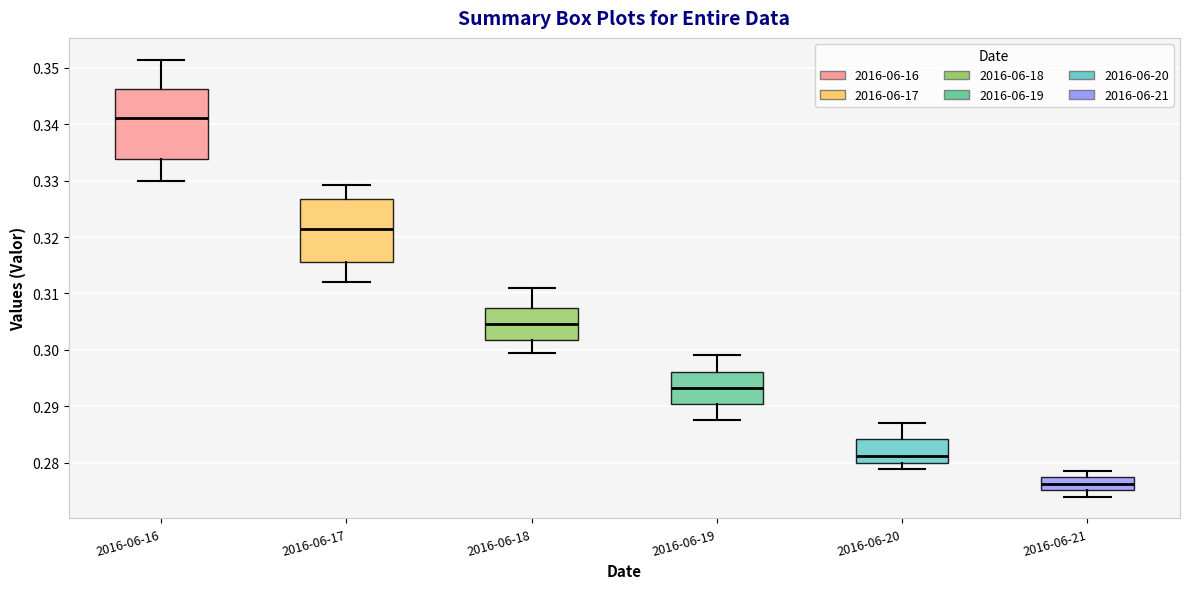

Comparing the boxes themselves (not the whiskers), which one is the tallest?

2016-06-16